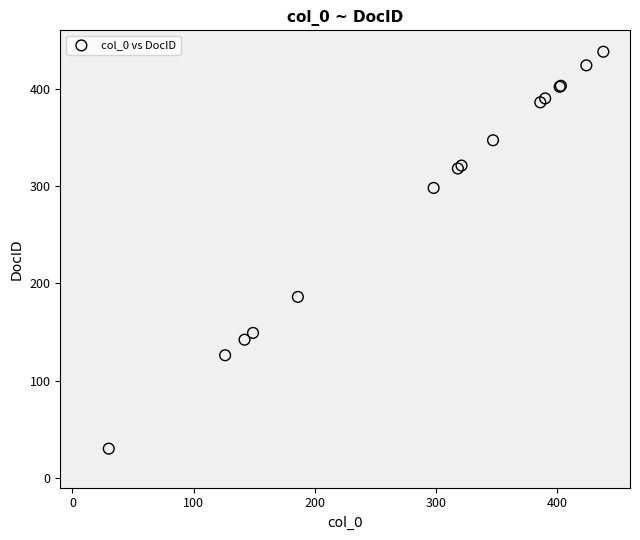

What Y value in the scatter plot is closest to 234?

186